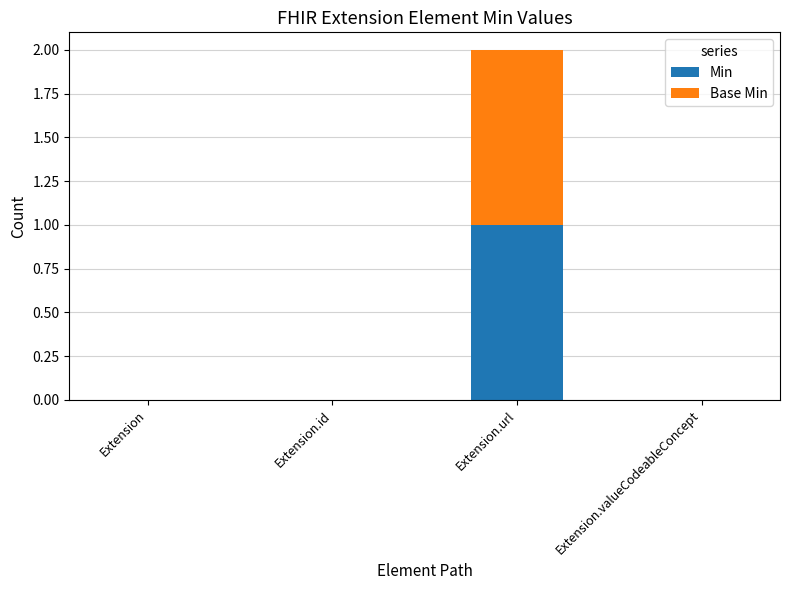

At which category is the sum across all series the highest?

Extension.url